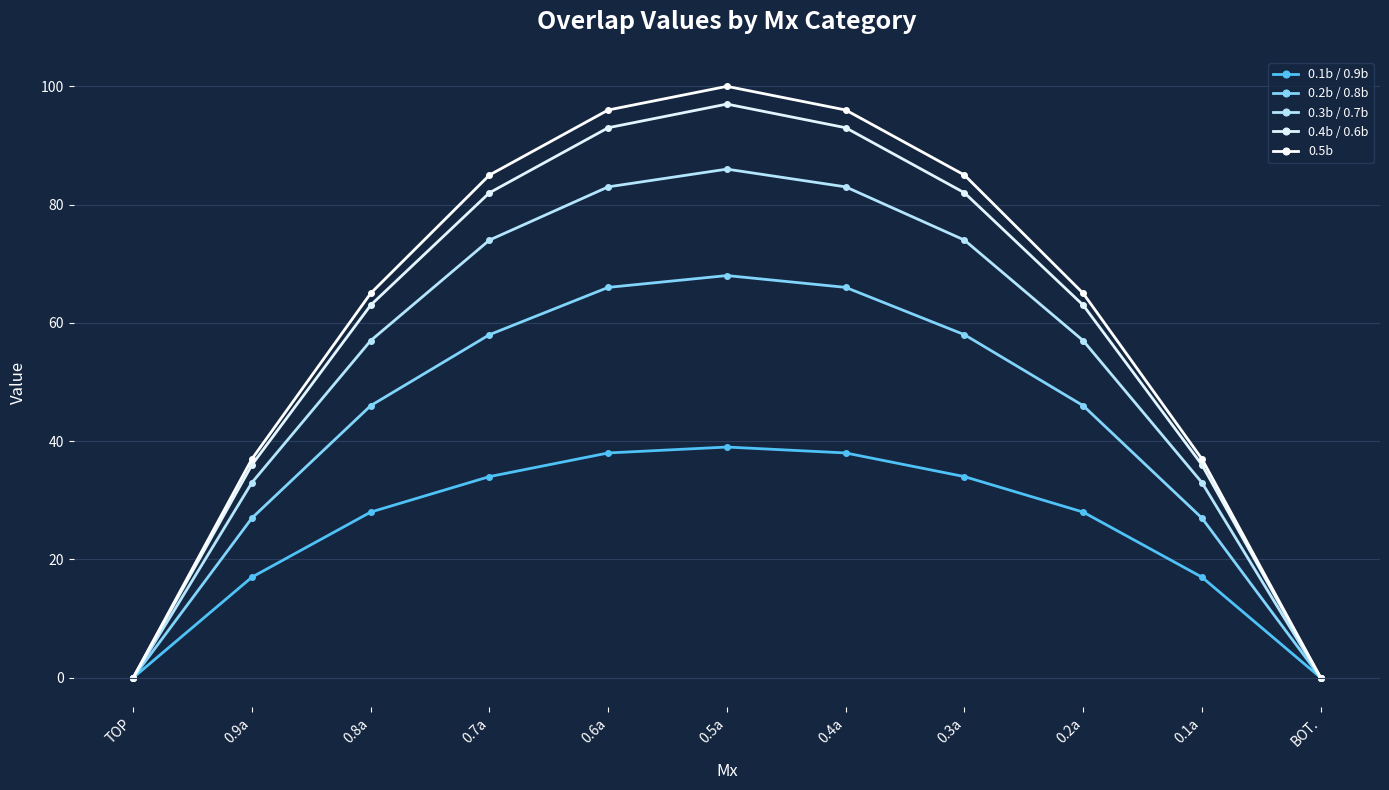

At 0.6a, list the series in order from largest to smallest.

0.5b, 0.4b / 0.6b, 0.3b / 0.7b, 0.2b / 0.8b, 0.1b / 0.9b